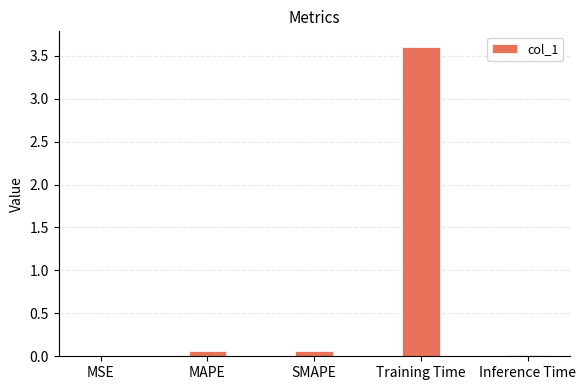

What is the sum of all values?

3.7